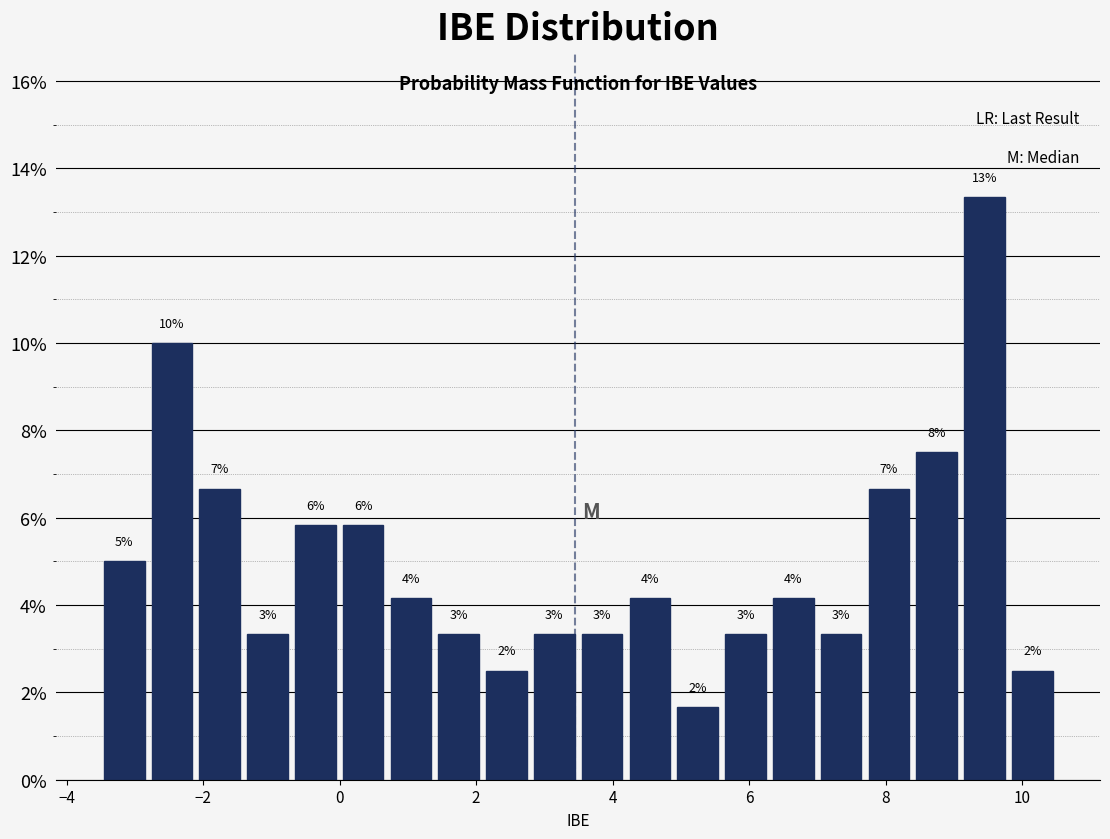

Around what value on the x-axis is the tallest bar? Give the approximate position of its centre, as read against the axis.

9.4